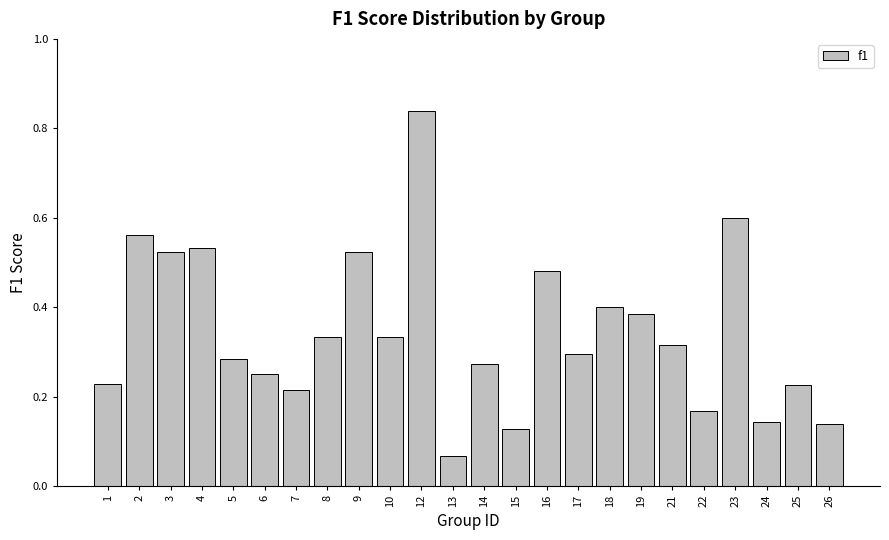

Where is the data nearest to the value 0?

13